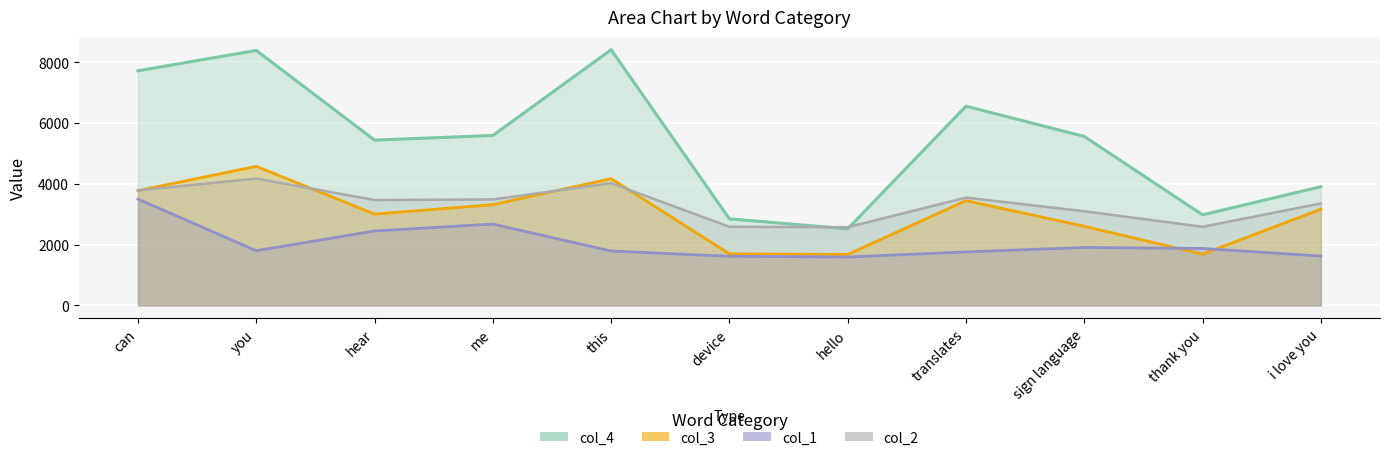

The col_3 series shows 3810 at can. True or false?

True